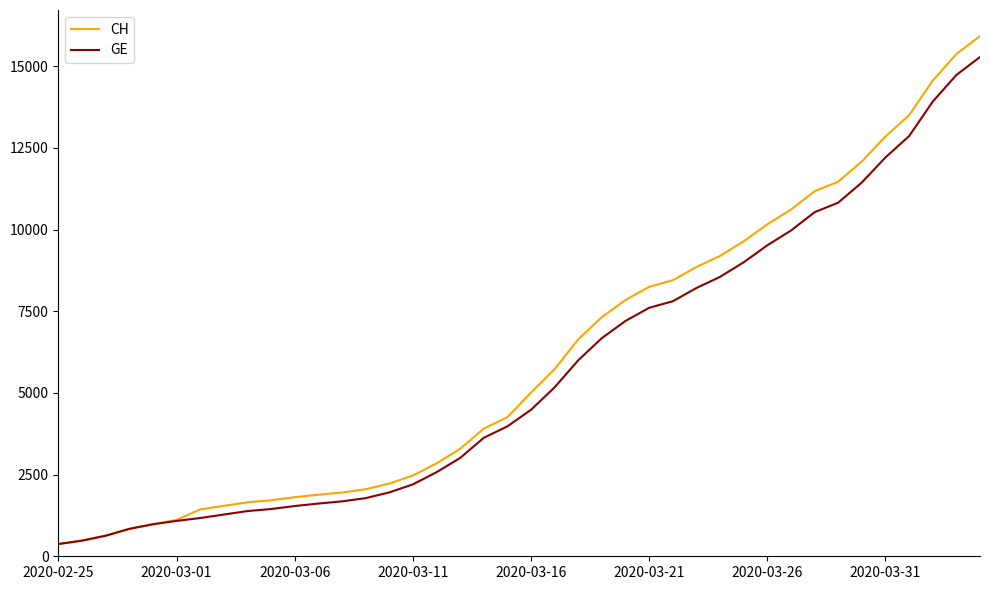

Which series has the largest total across all categories?

CH